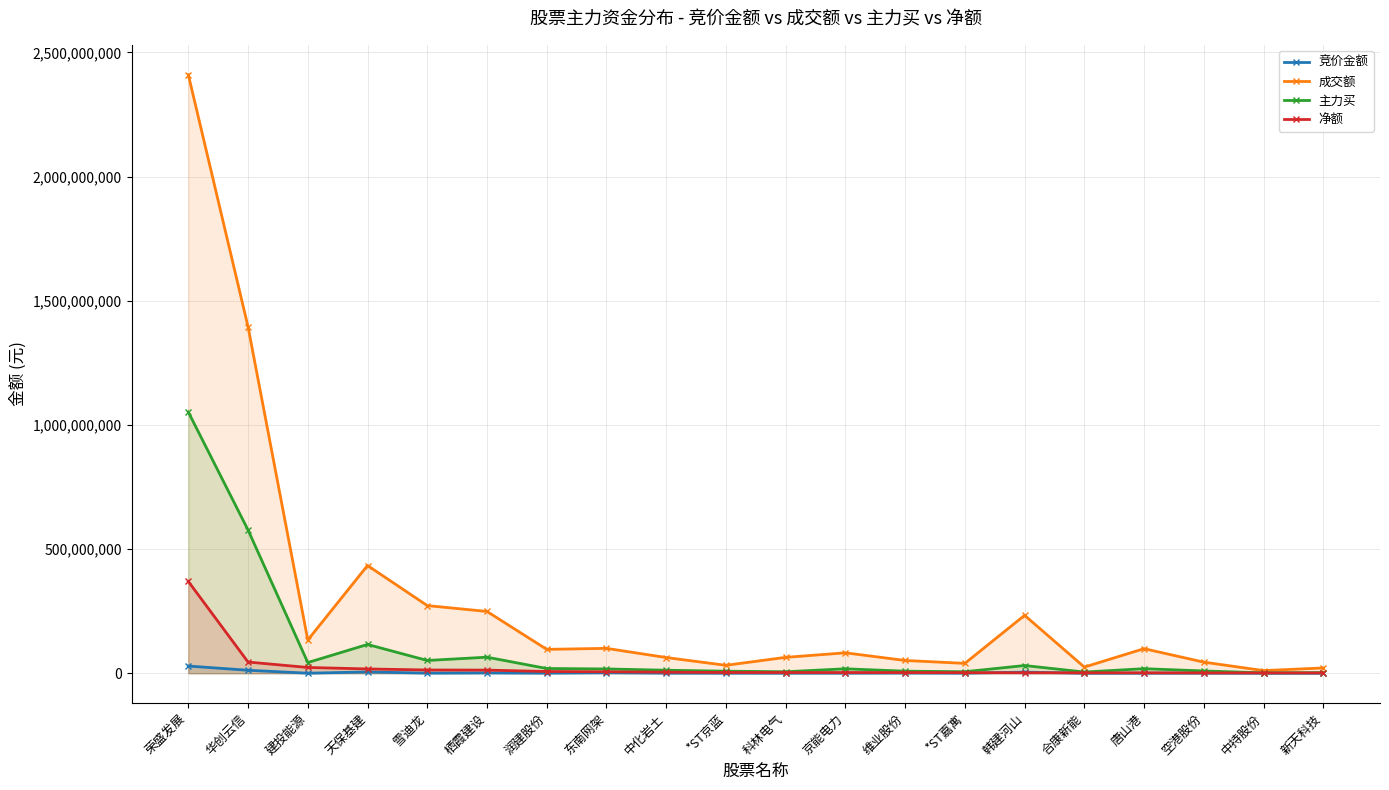

How many times do 竞价金额 and 净额 cross each other?

2